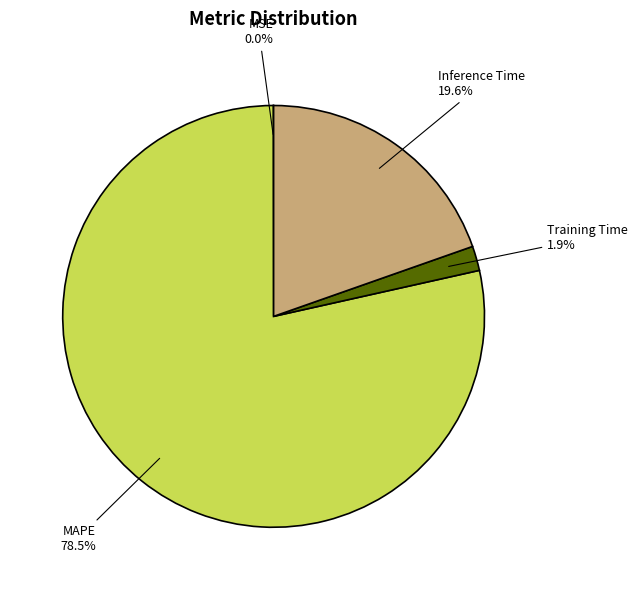

To the nearest percent, what is the difference between the largest and smallest slice percentages?

78%